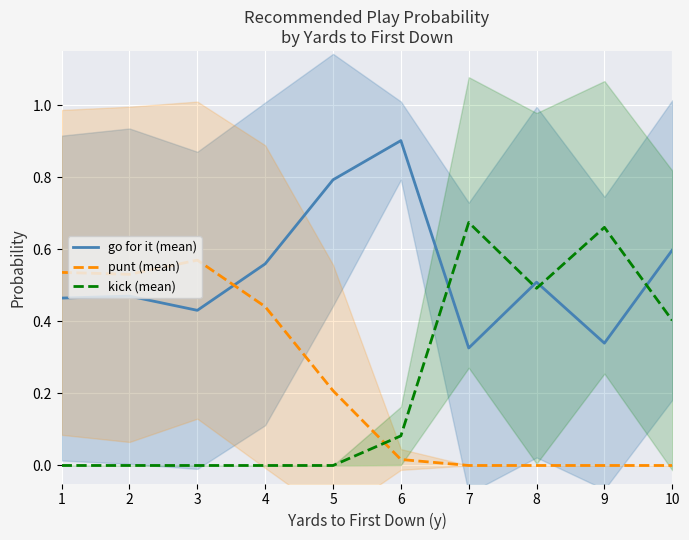

Count the kick (mean) values in the range 0 to 1.

10